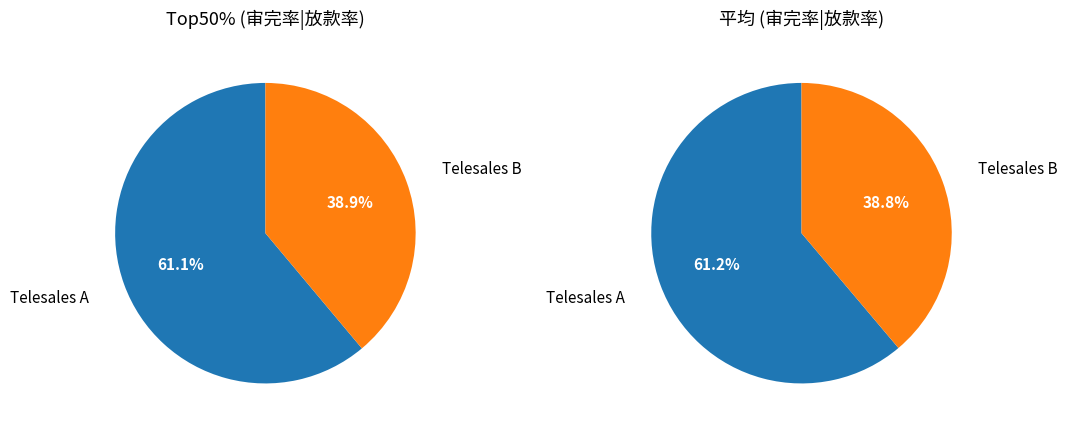

Is there any slice that represents more than half of the pie?

Yes